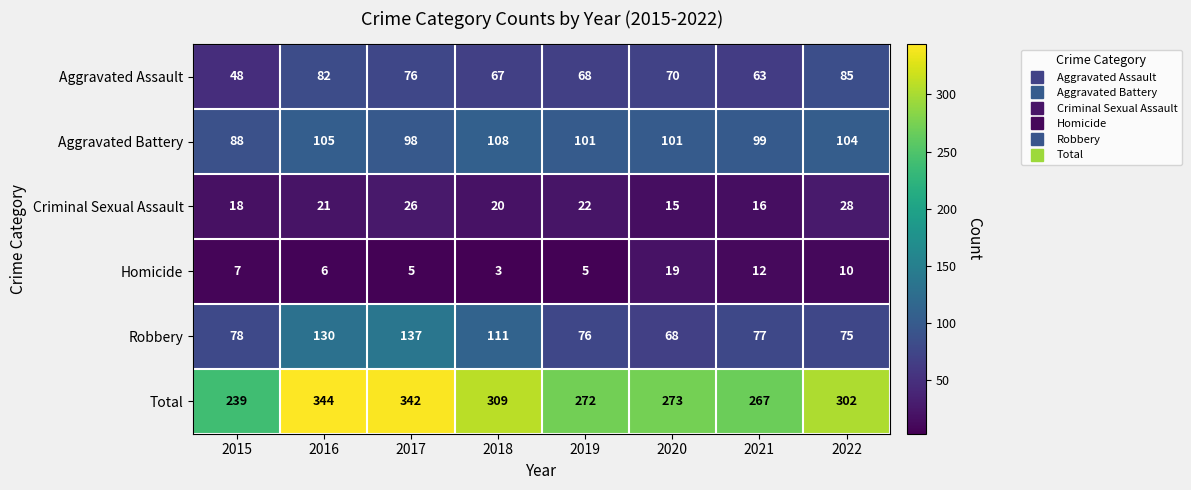

Which category has the highest value across all series?

2016